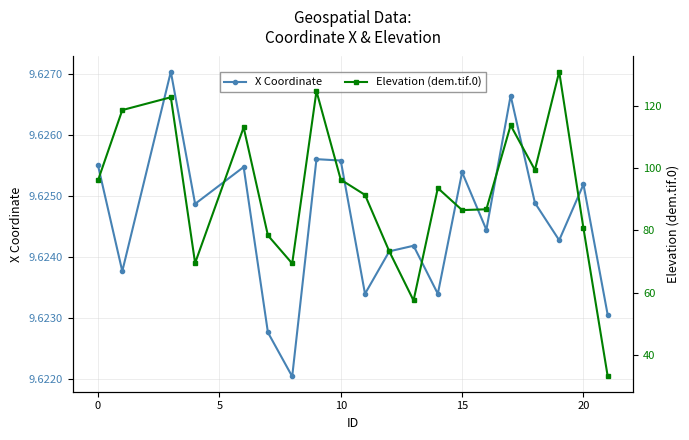

True or false: Elevation (dem.tif.0) and X Coordinate intersect in this chart.

False